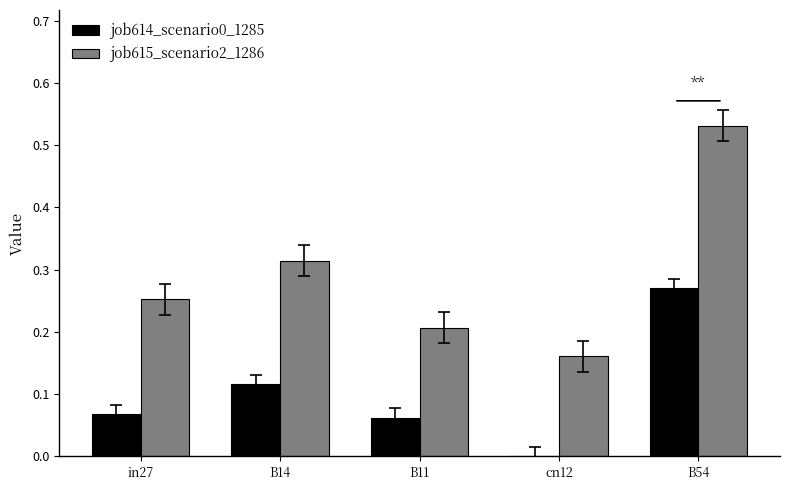

Which series has the largest total across all categories?

job615_scenario2_1286